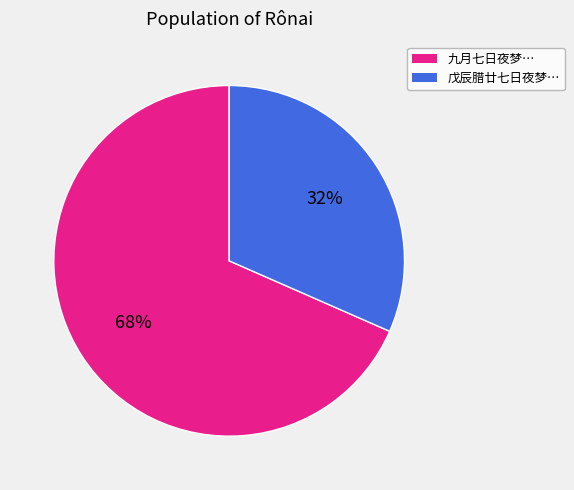

To the nearest percent, what is the average slice percentage?

50%